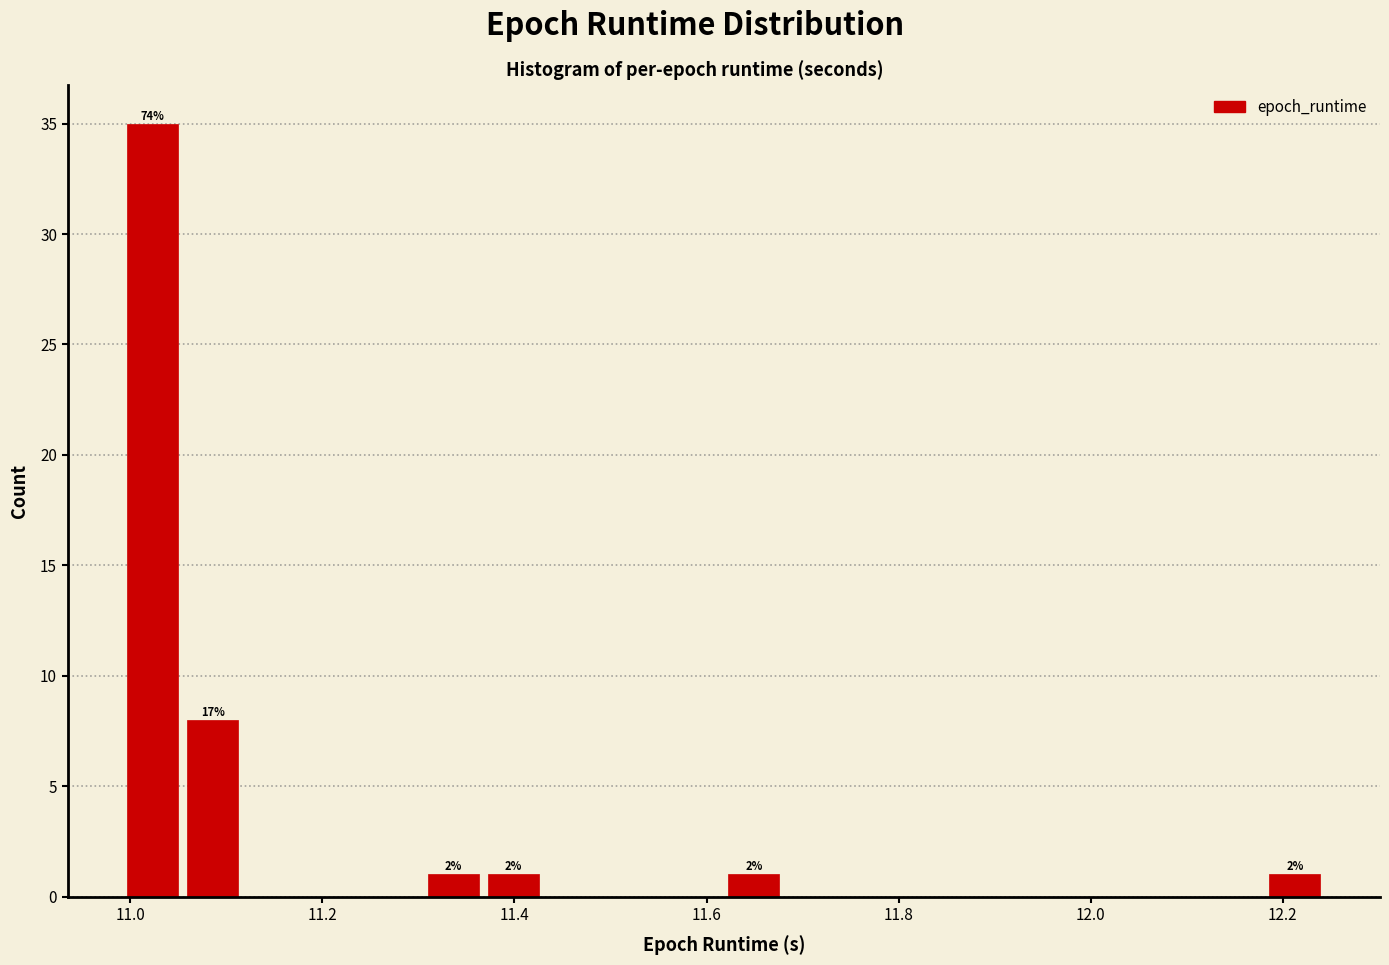

Around what value on the x-axis is the tallest bar? Give the approximate position of its centre, as read against the axis.

11.02